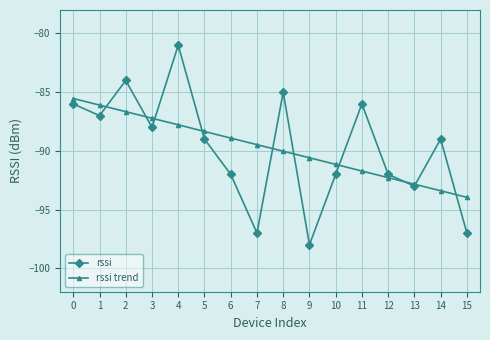

Where is the first local maximum for rssi?

2